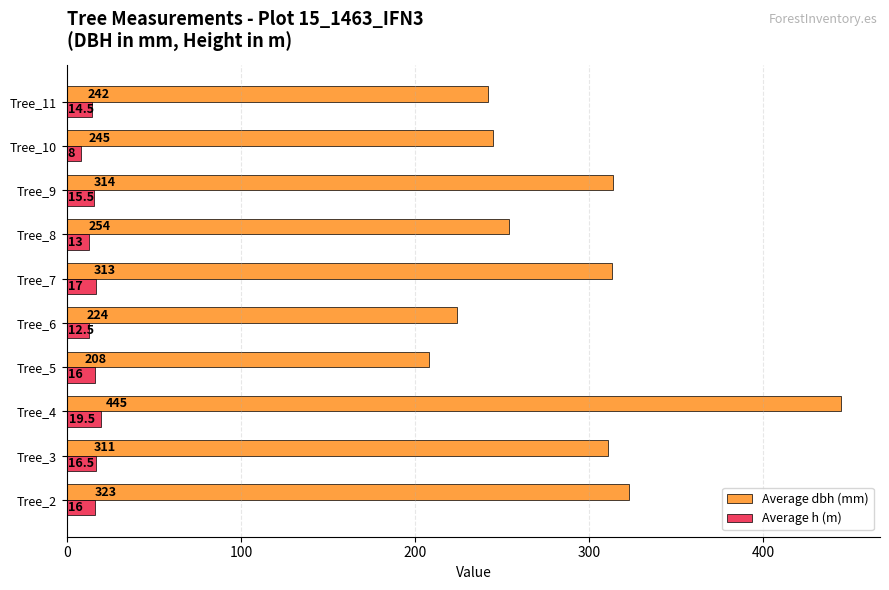

At which label does Average dbh (mm) reach its peak?

Tree_4